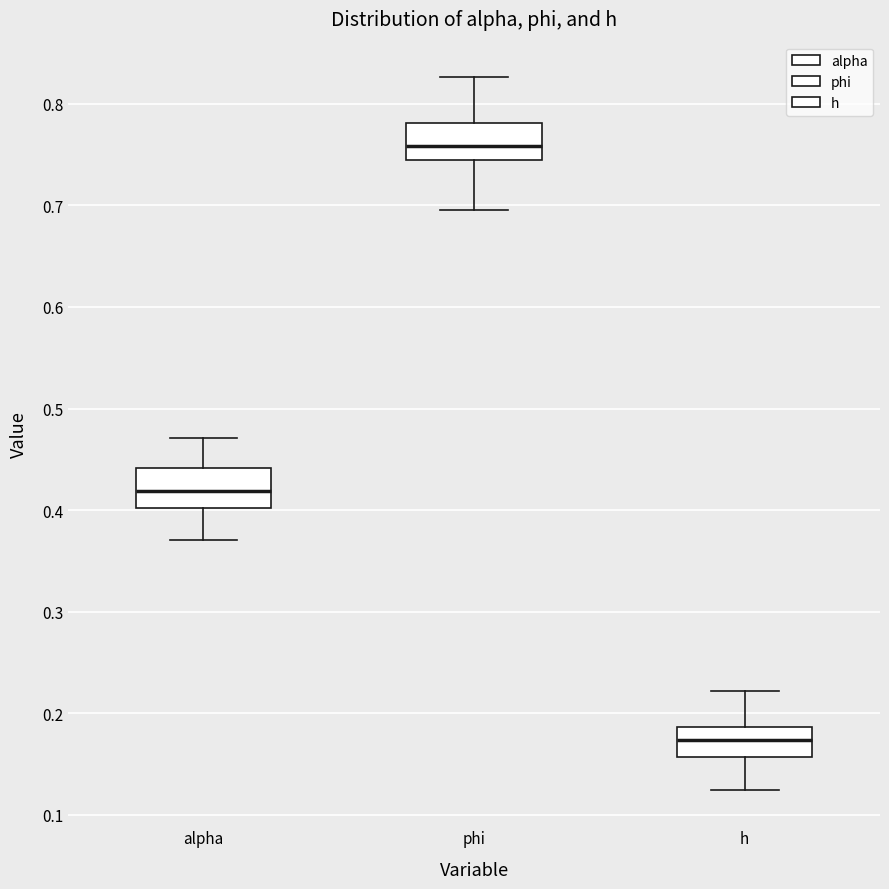

Which box has the highest median line?

phi